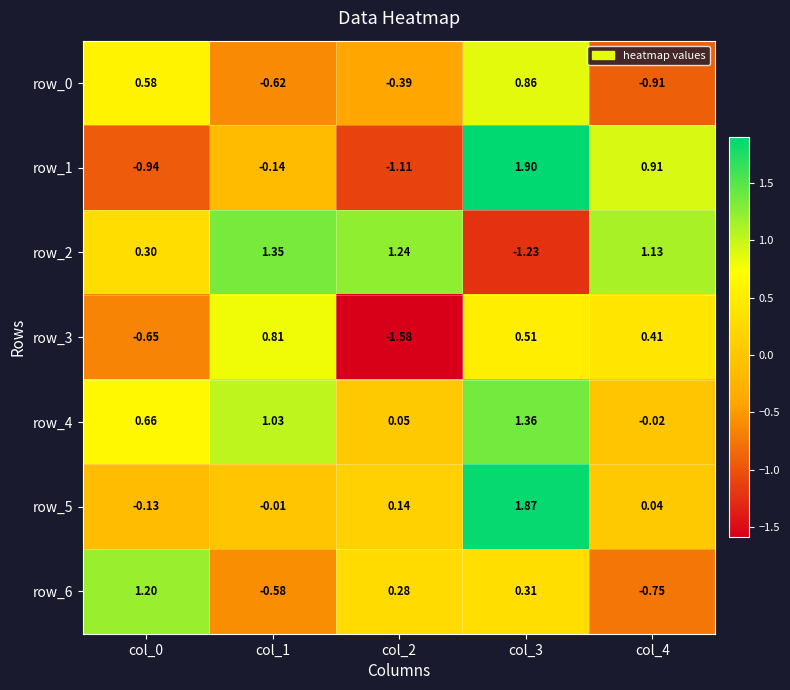

Is the value of row_1 at col_3 greater than the value of row_4 at col_0?

Yes